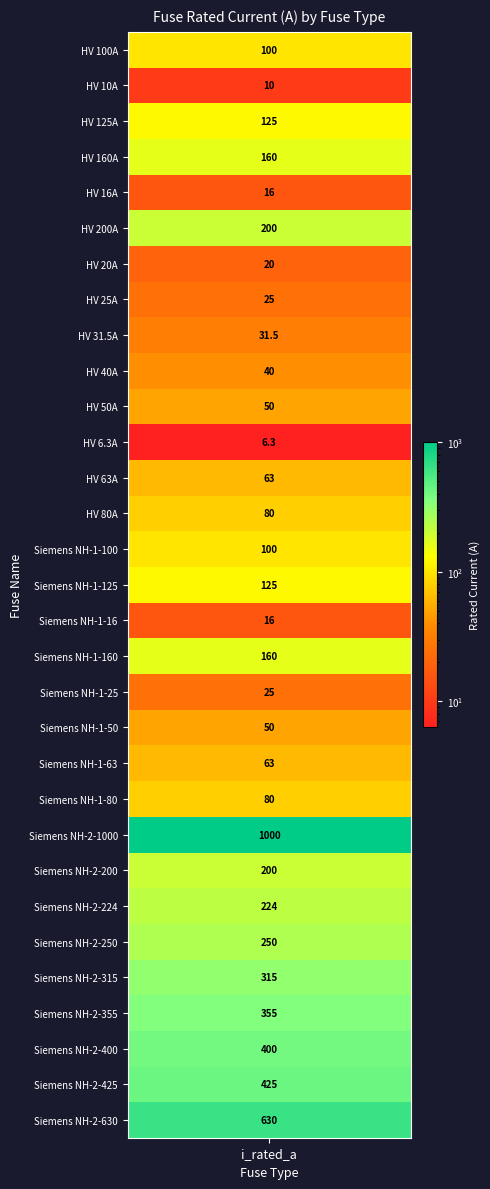

How many data points are less than 100?

15